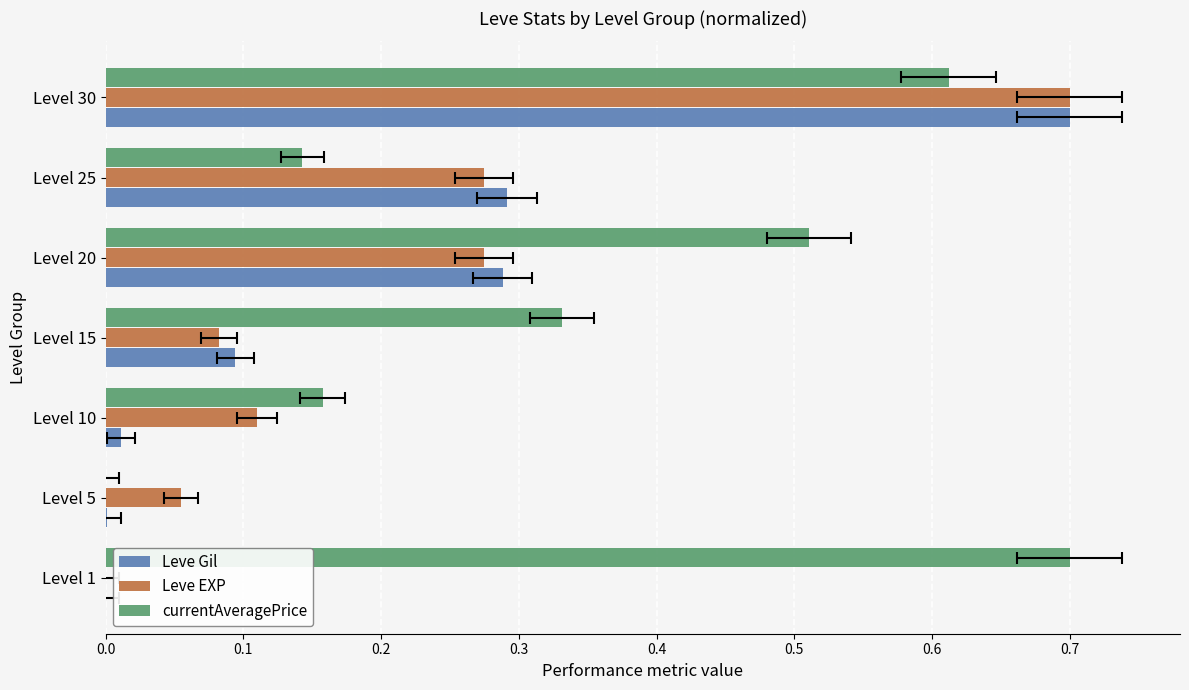

Reading right to left, extract all data points from this chart.

Leve Gil: 0.7	0.3	0.3	0.1	0.0	0.0	0.0
Leve EXP: 0.7	0.3	0.3	0.1	0.1	0.1	0.0
currentAveragePrice: 0.6	0.1	0.5	0.3	0.2	0.0	0.7